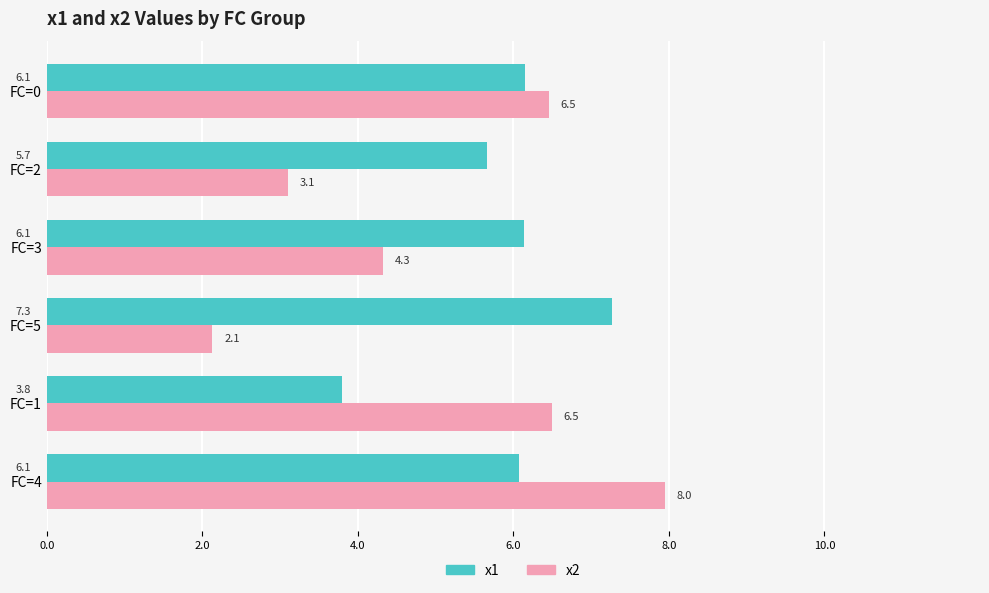

List the series in order of their peak value, highest first.

x2, x1